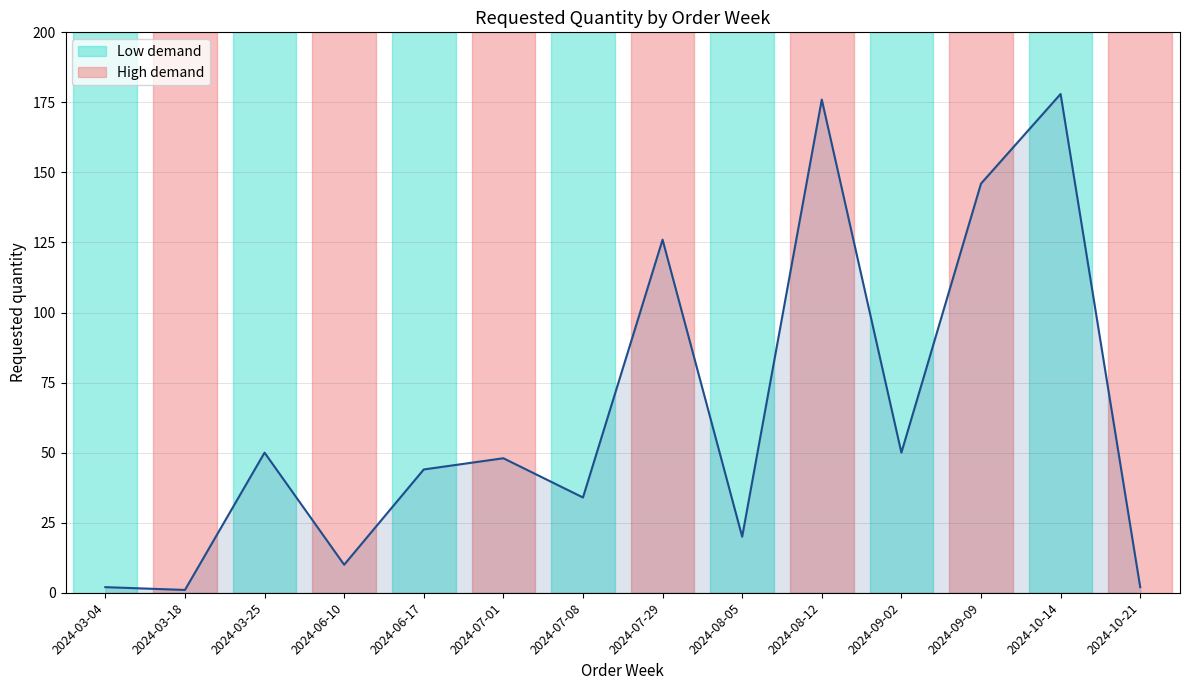

Reading right to left, transcribe all the data shown in this chart.

2	178	146	50	176	20	126	34	48	44	10	50	1	2